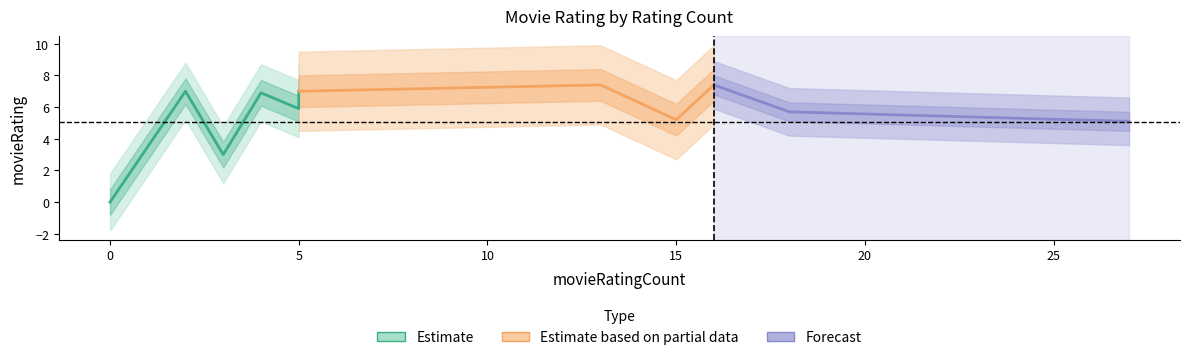

What is the sum of the values at 5 and 18?

11.6